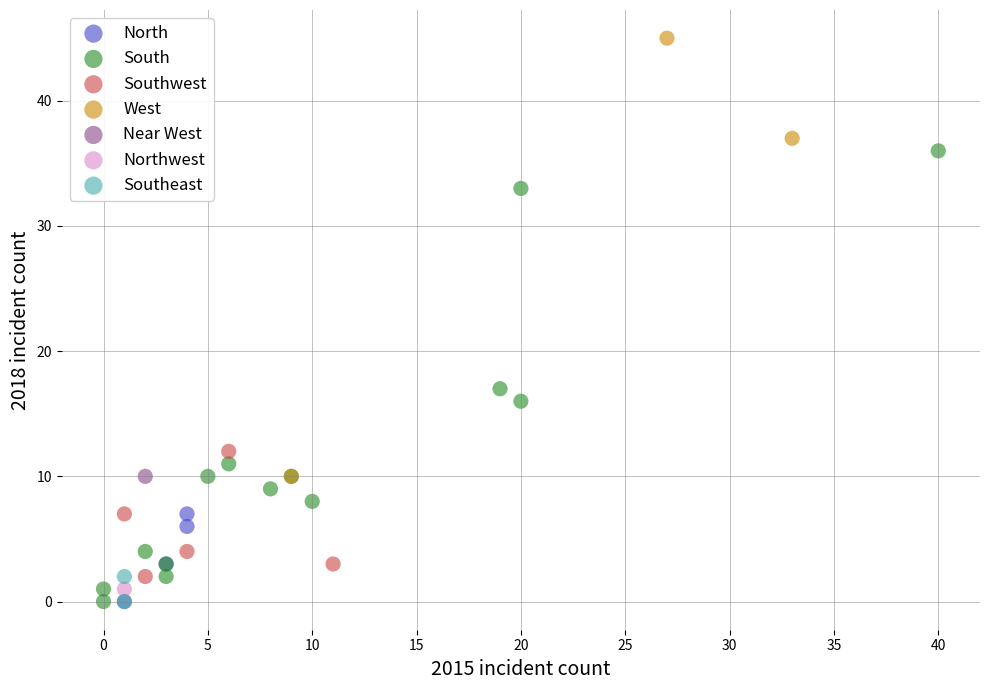

Which series reaches the maximum Y coordinate?

West